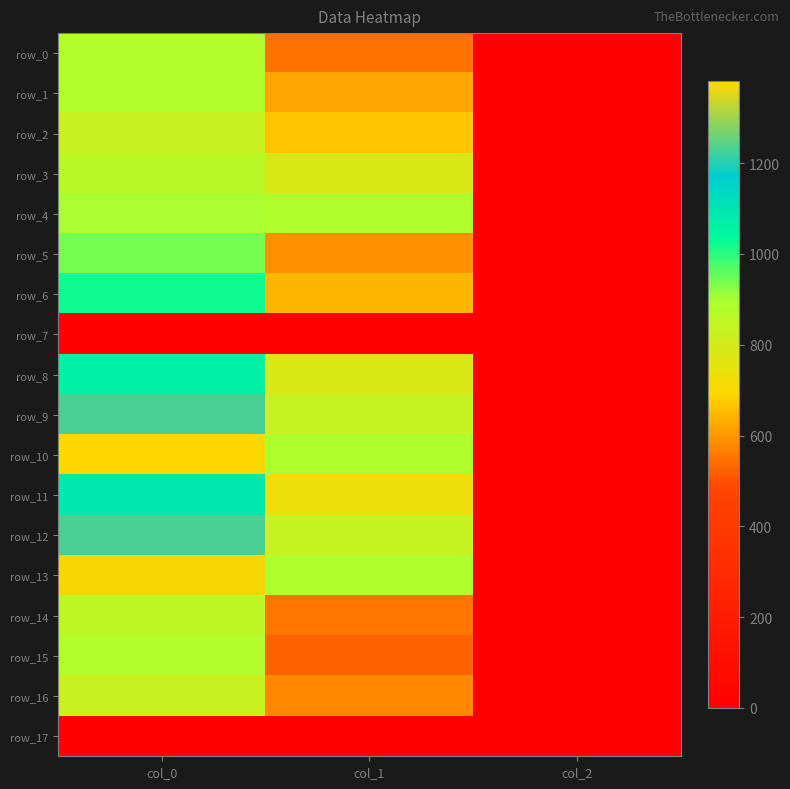

The value of row_16 at col_0 is 1194.8. True or false?

False